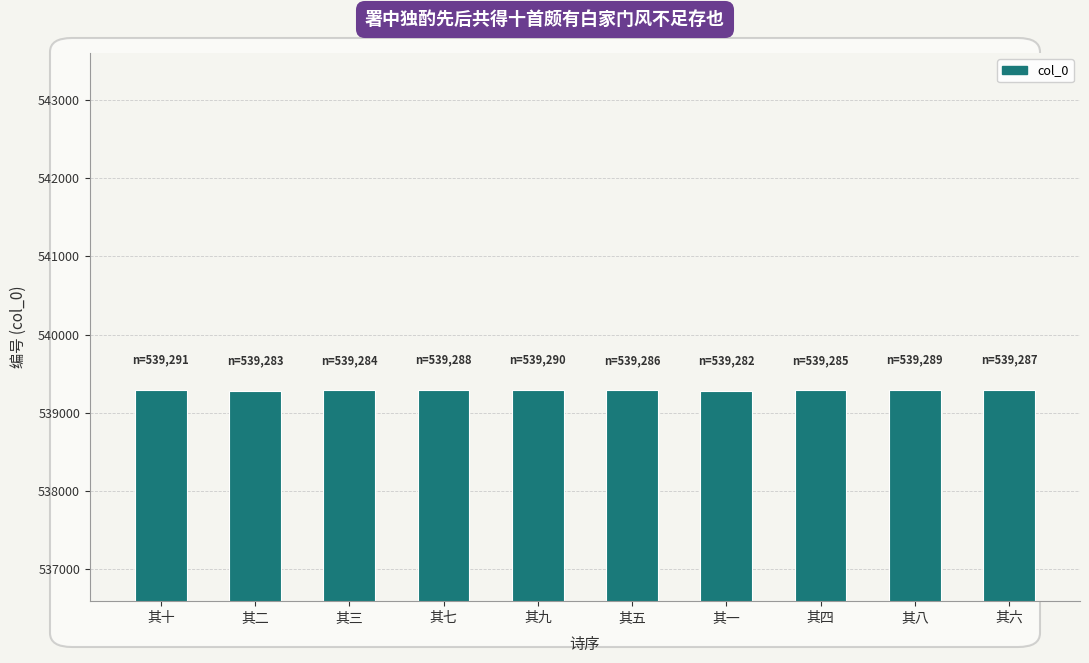

What is the label of the 4th bar from the right?

其一